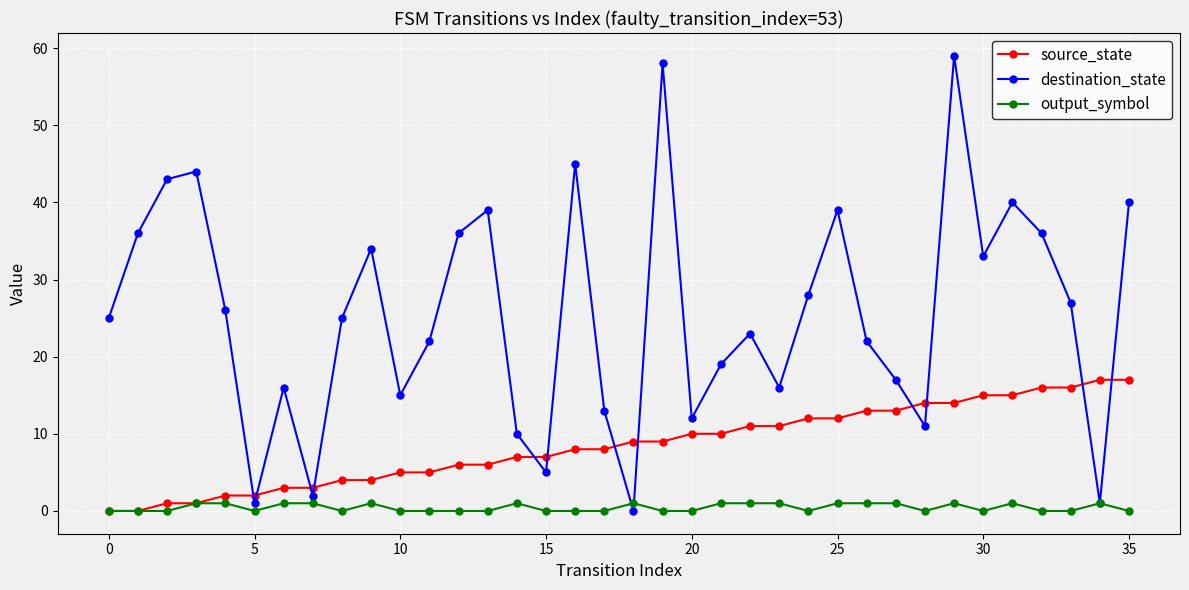

Which series has the largest range (max minus min)?

destination_state